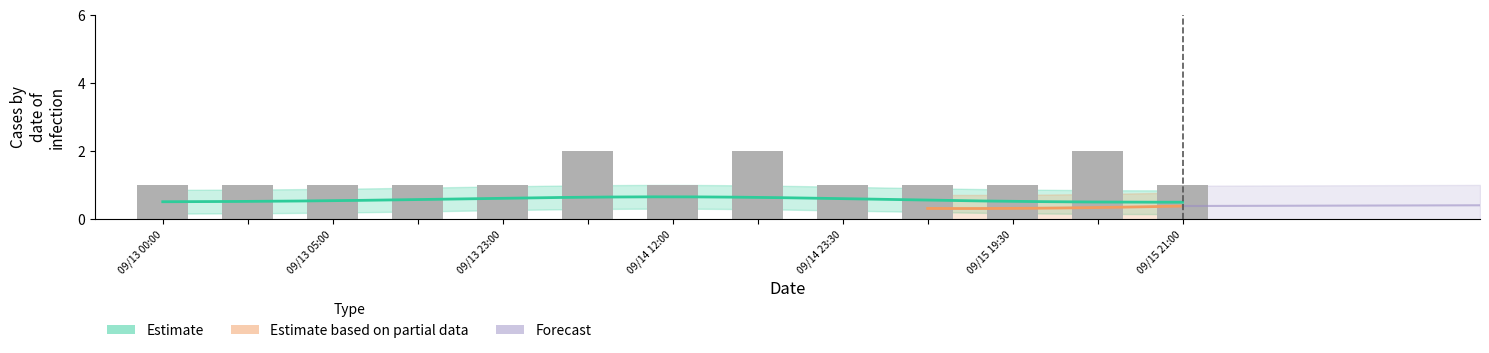

What is the value of the 10th bar from the left?

1